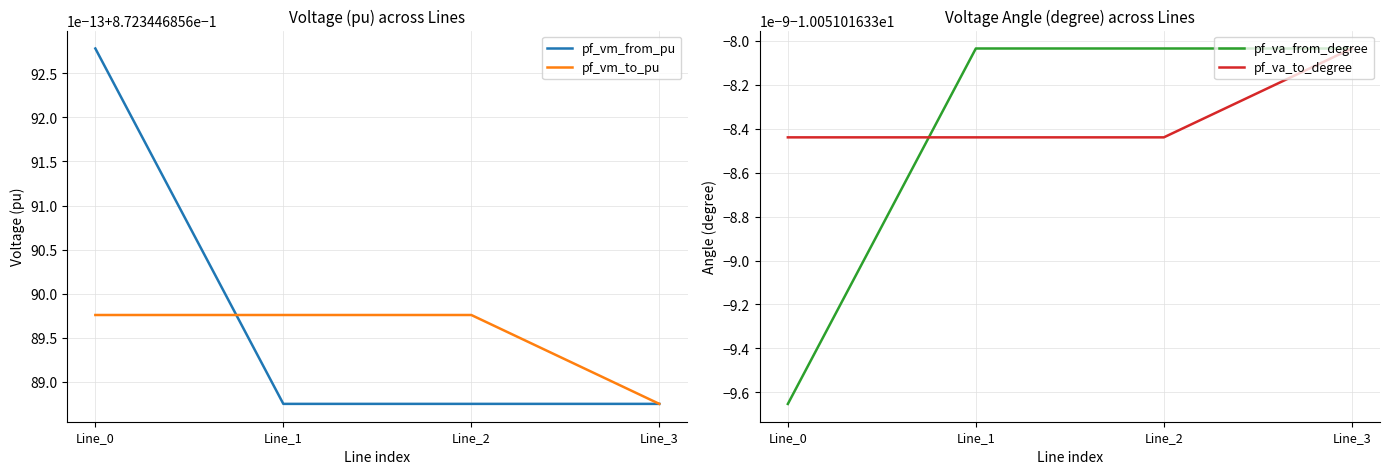

List the series in order of their peak value, highest first.

pf_vm_from_pu, pf_vm_to_pu, pf_va_from_degree, pf_va_to_degree